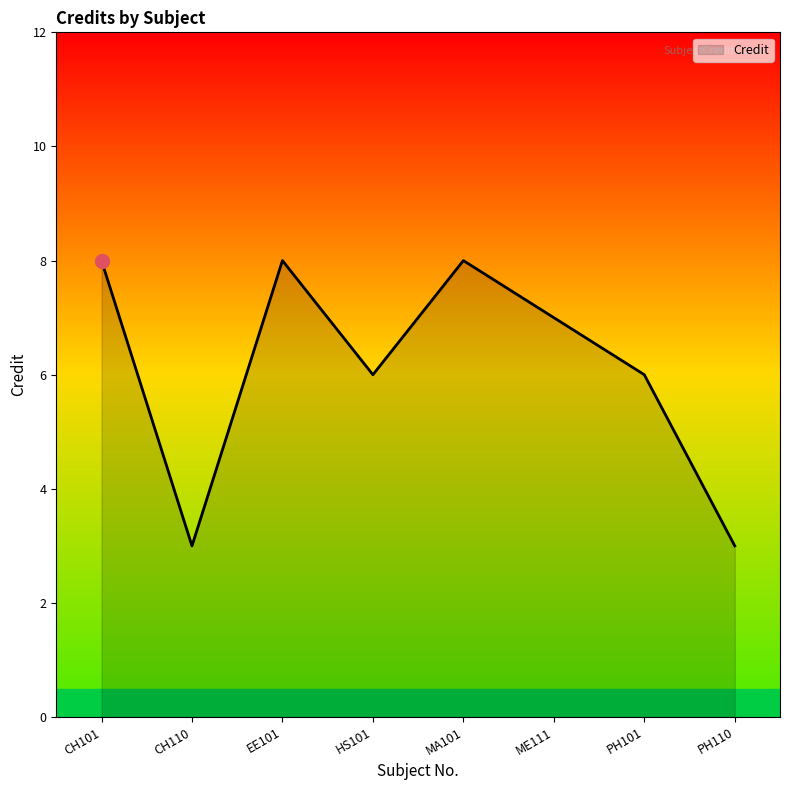

At which category does the data reach its first local valley?

CH110